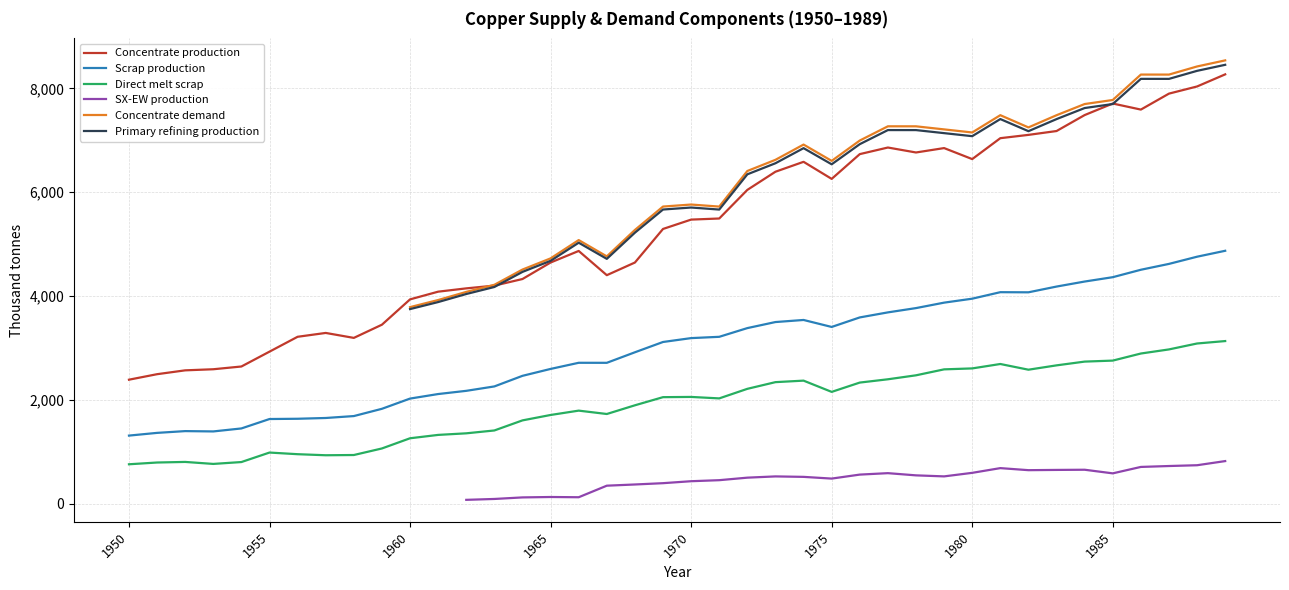

How many lines are shown in the chart?

6